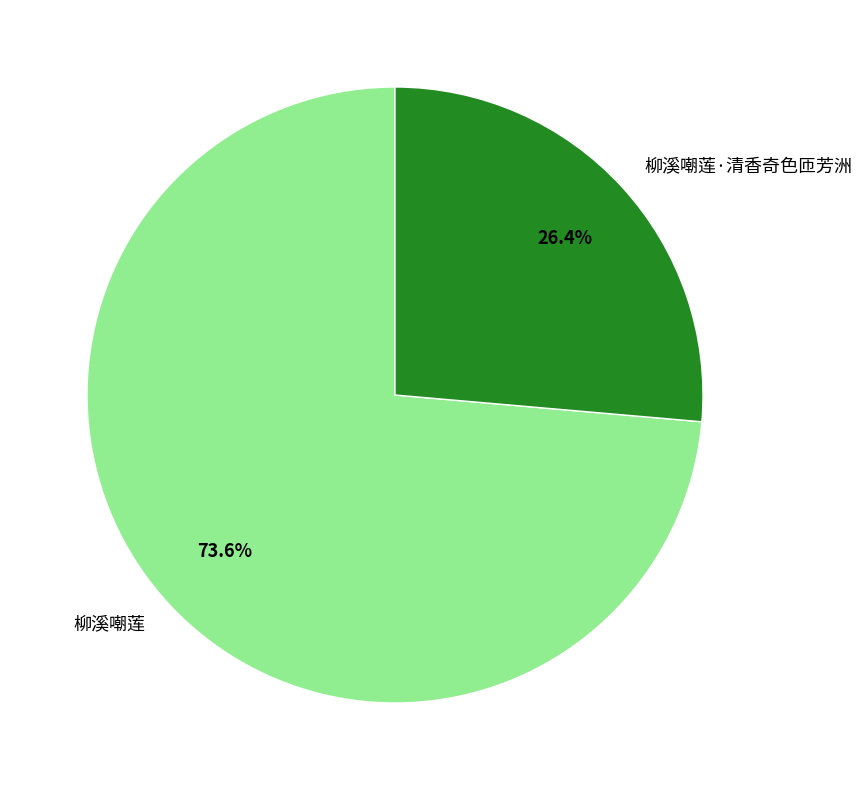

Which category has the smallest portion of the pie?

柳溪嘲莲·清香奇色匝芳洲